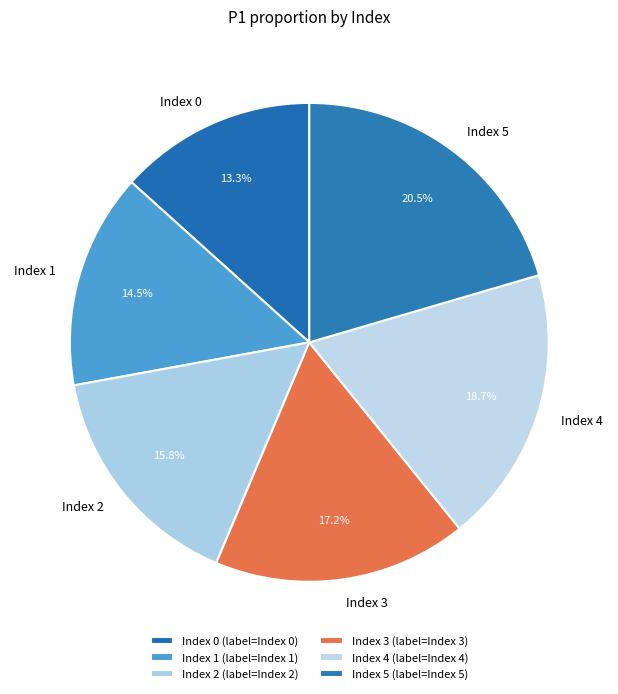

To the nearest percent, what is the average slice percentage?

17%